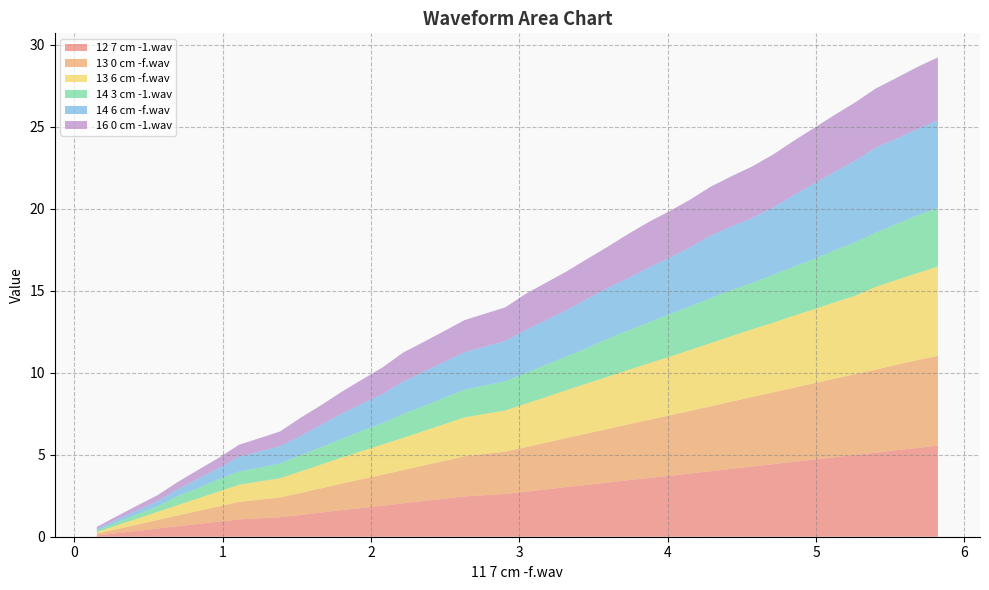

What is the sum of the 14 3 cm -1.wav values at 20 and 30?

4.8